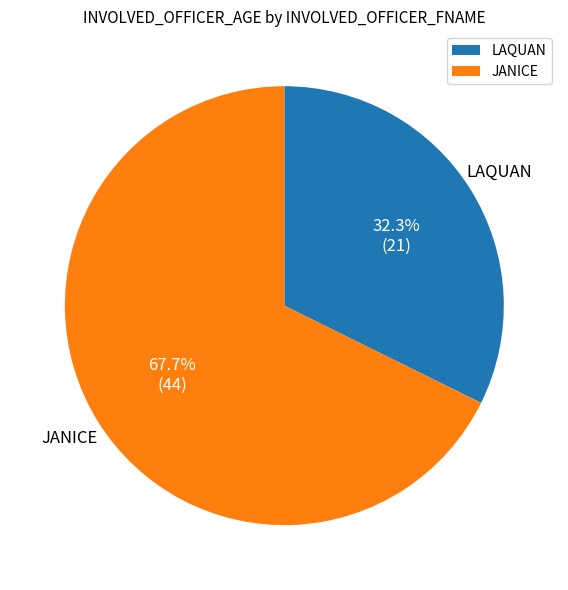

Is there any slice that represents more than half of the pie?

Yes